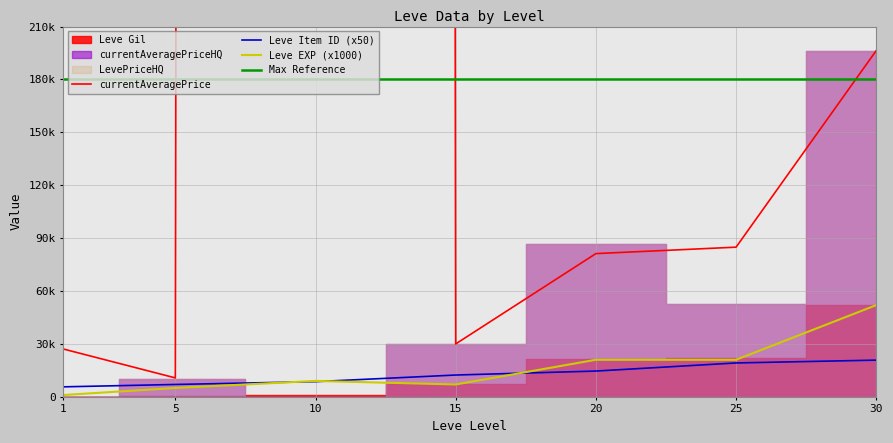

List the labels in order of Leve Item ID value, largest first.

30, 25, 20, 15, 10, 5, 1